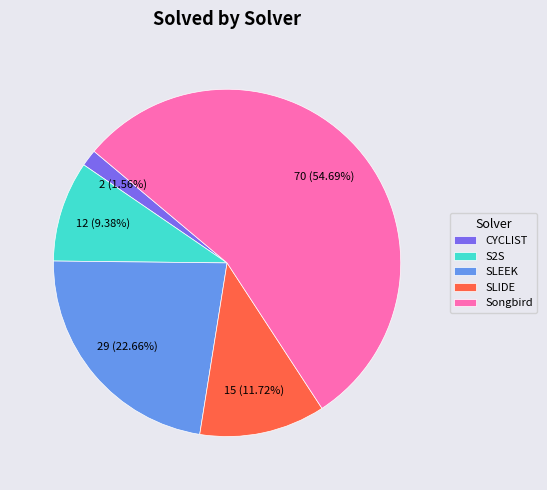

To the nearest percent, what is the difference between the largest and smallest slice percentages?

53%